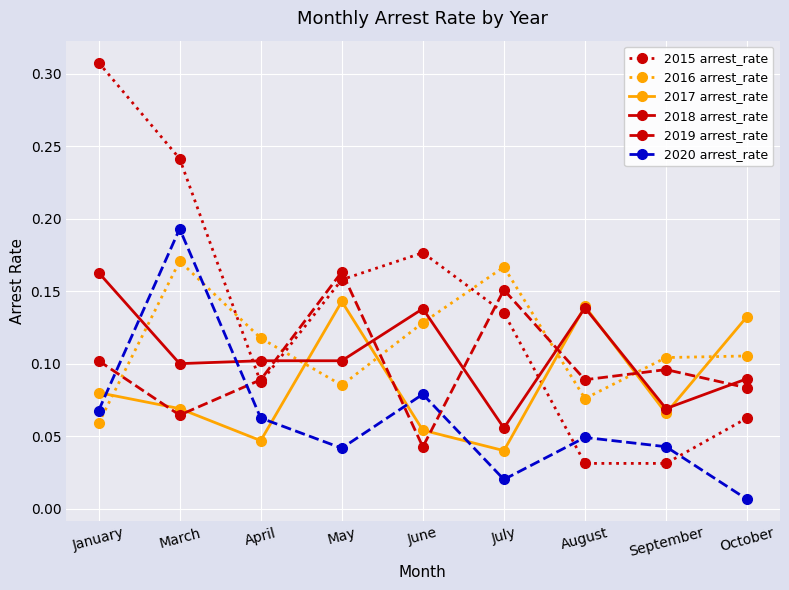

What is the sum of all 2017 arrest_rate values?

0.8